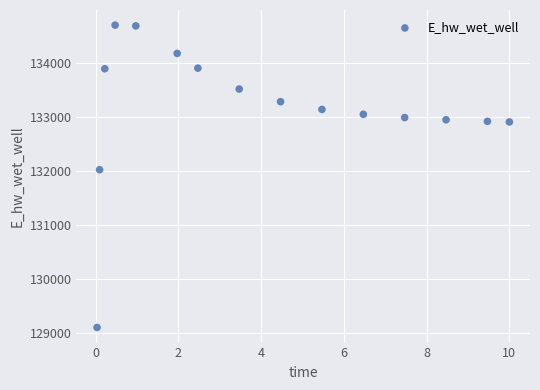

What Y value in the scatter plot is closest to 131906?

132028.9